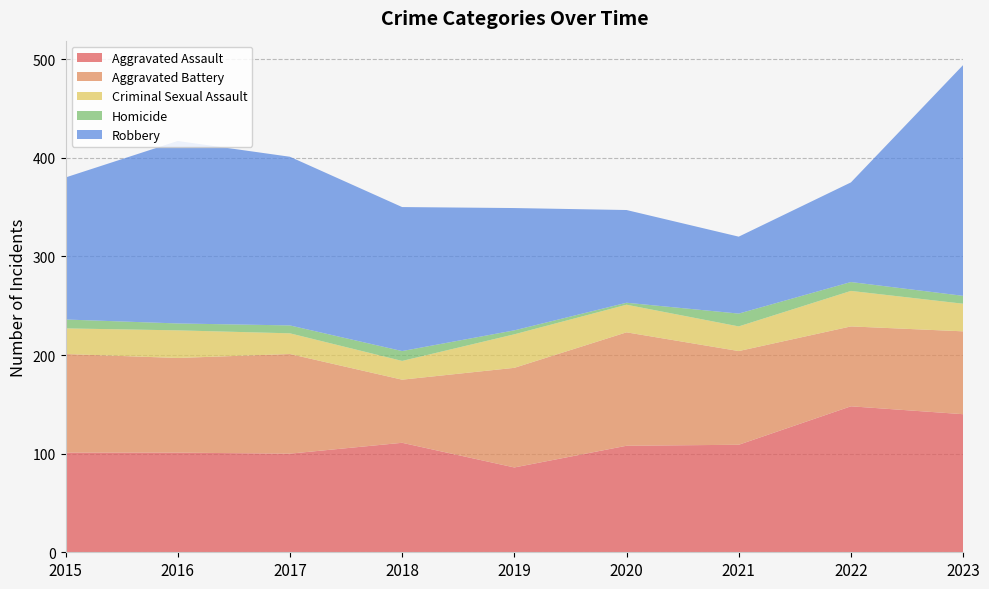

Reading left to right, extract all data points from this chart.

Aggravated Assault: 101	101	100	111	86	108	109	148	140
Aggravated Battery: 100	96	101	64	101	115	95	81	84
Criminal Sexual Assault: 26	28	21	19	34	28	25	36	28
Homicide: 9	7	8	10	4	2	13	9	8
Robbery: 144	185	171	146	124	94	78	101	234